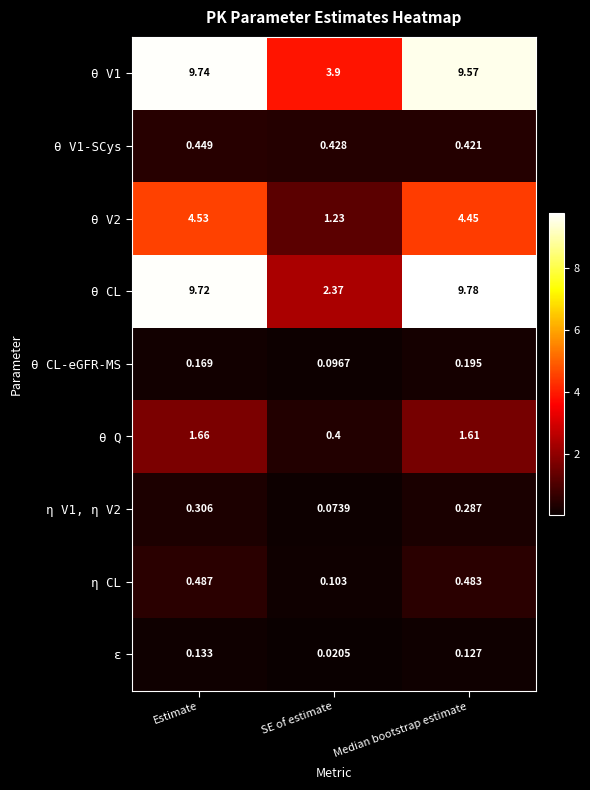

Count the number of data series in this chart.

9